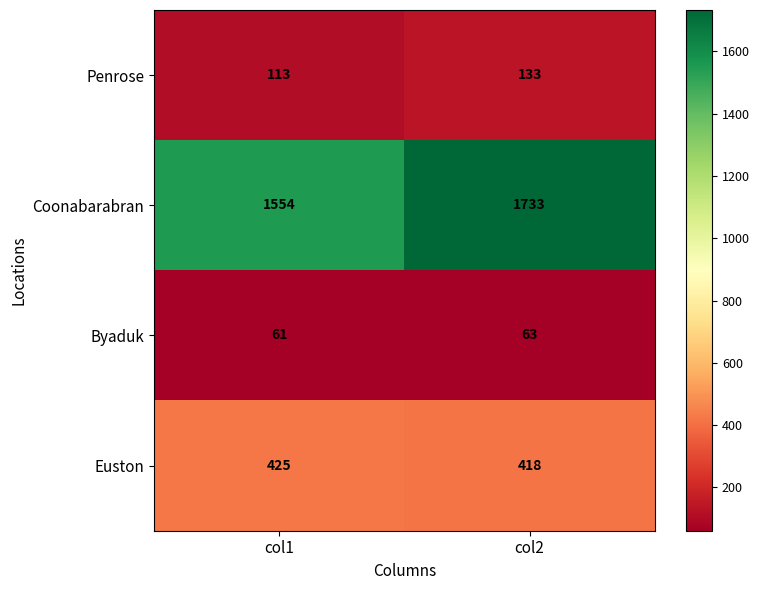

At how many categories does at least one series exceed 1695?

1